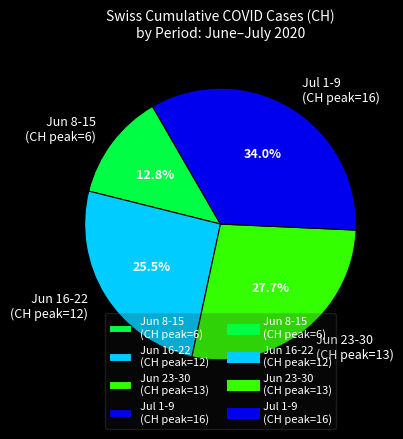

How many segments does this pie chart have?

4